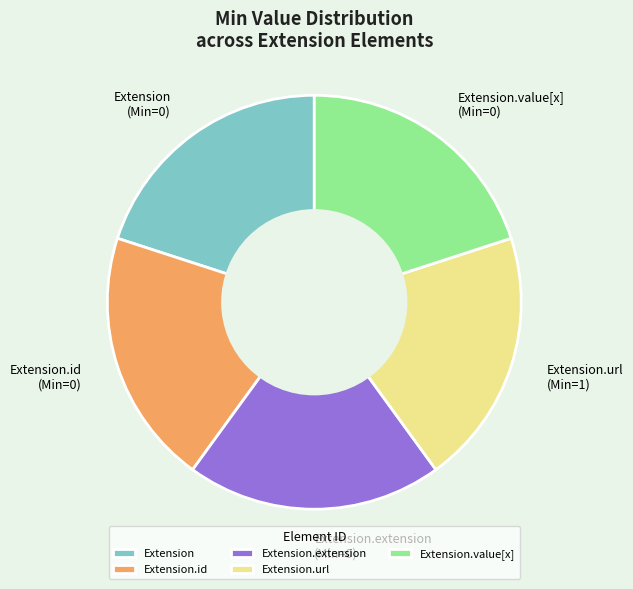

Is there any slice that represents more than half of the pie?

No